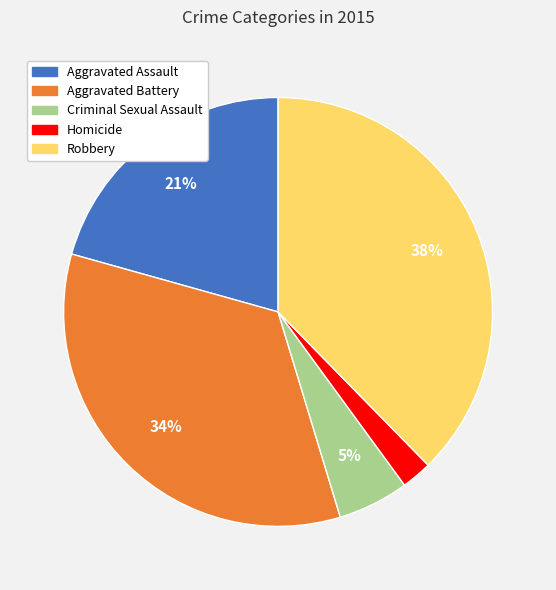

Do Aggravated Assault and Criminal Sexual Assault together represent more than half of the pie?

No